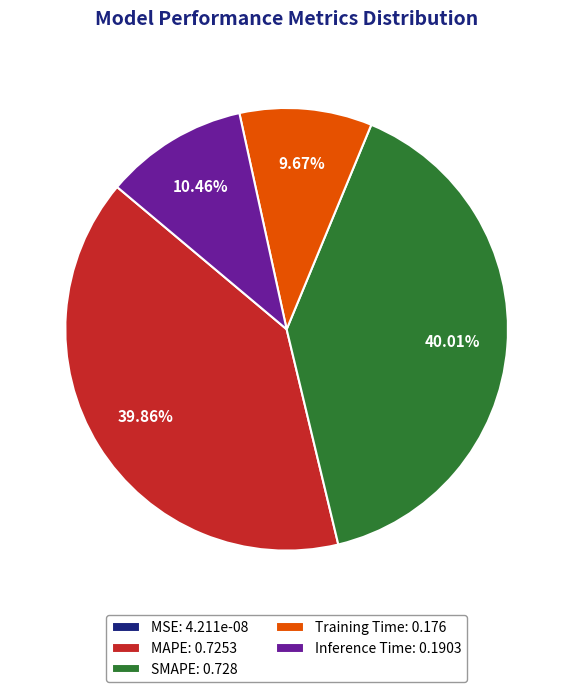

Is the sum of MAPE: 0.7253 and SMAPE: 0.728 greater than half?

Yes